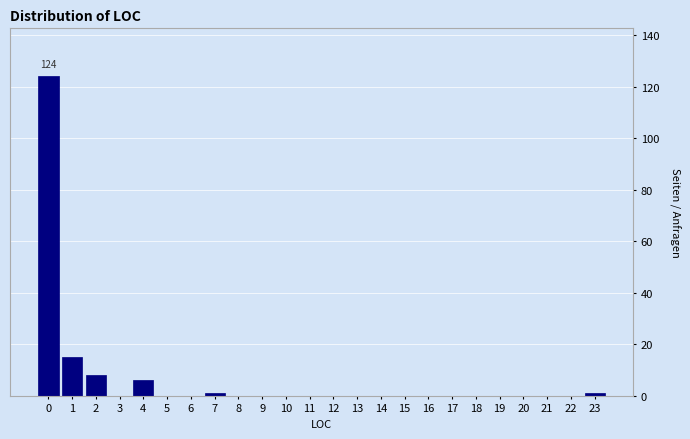

Reading left to right, list all the values displayed in this chart.

0=124	1=15	2=8	3=0	4=6	5=0	6=0	7=1	8=0	9=0	10=0	11=0	12=0	13=0	14=0	15=0	16=0	17=0	18=0	19=0	20=0	21=0	22=0	23=1